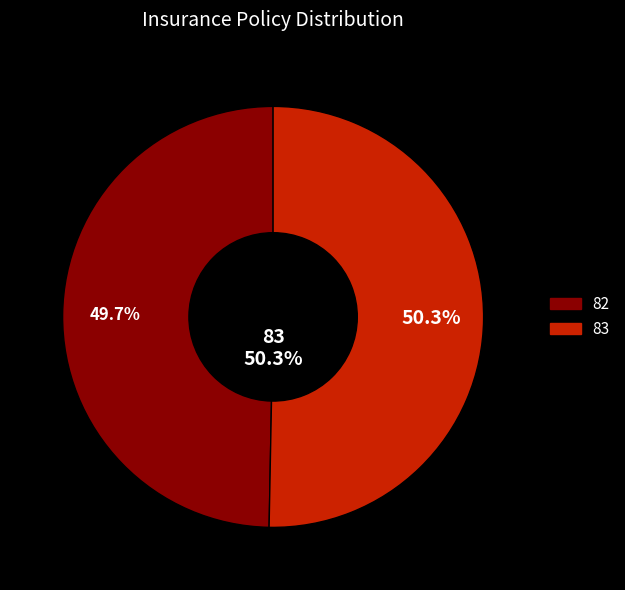

Which category has the biggest portion of the pie?

83